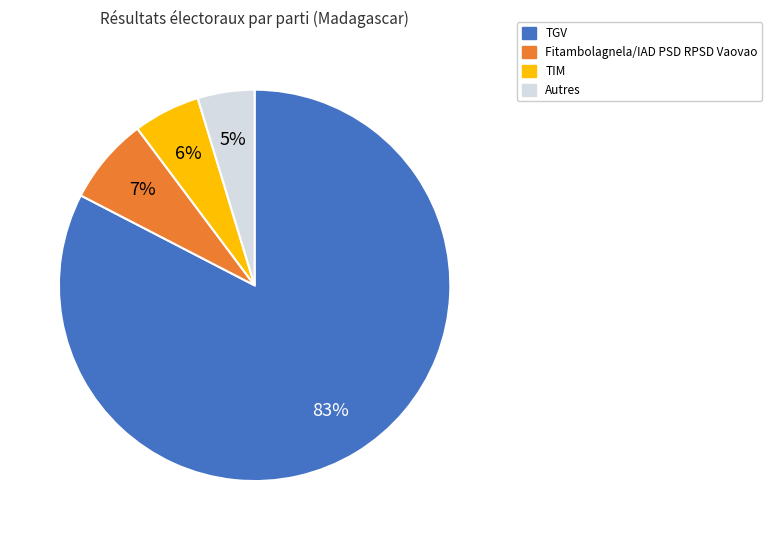

To the nearest percent, what is the average slice percentage?

25%